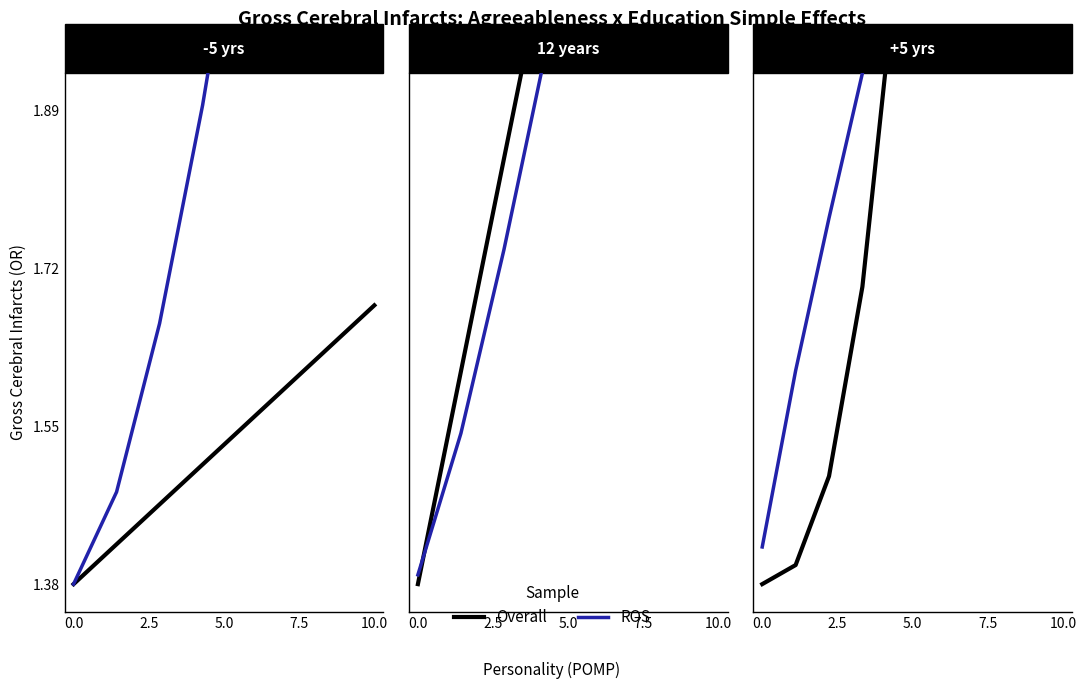

Which category has the highest value across all series?

10.0